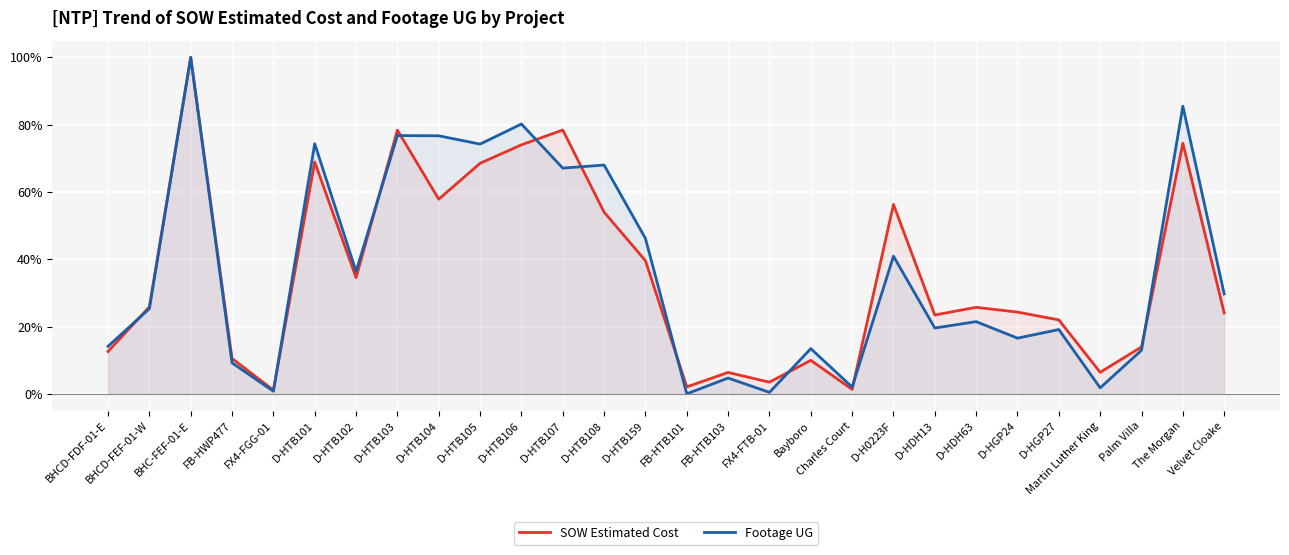

How many lines are shown in the chart?

2